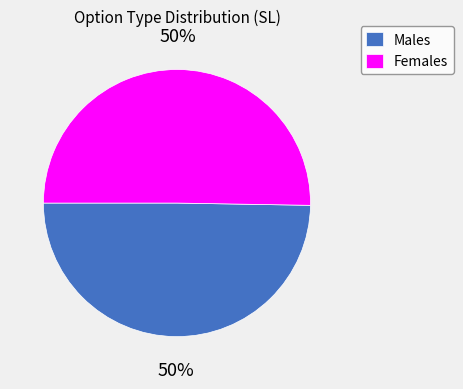

Approximately how many times larger is the value at Males compared to Females?

1.0